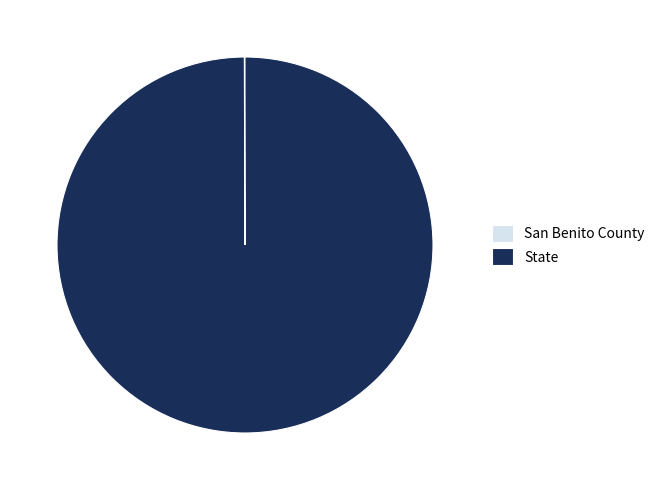

Which category has the biggest portion of the pie?

State